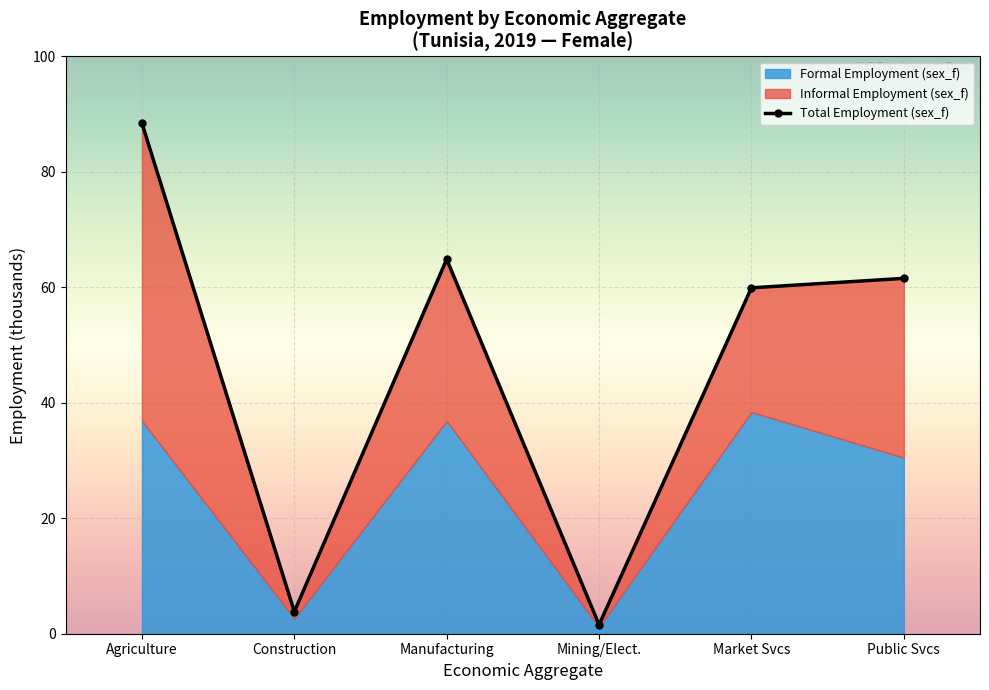

Reading left to right, list all the values displayed in this chart.

Agriculture=88.5	Construction=3.8	Manufacturing=64.9	Mining/Elect.=1.6	Market Svcs=59.9	Public Svcs=61.6